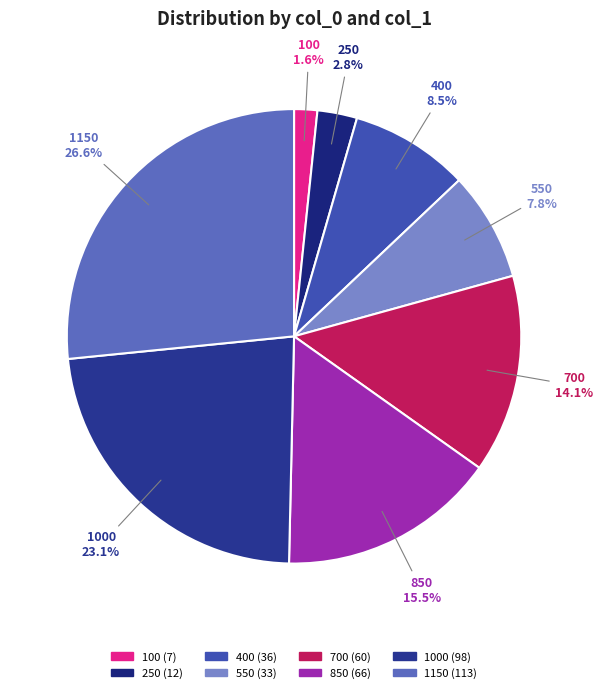

To the nearest percent, what is the average slice percentage?

12%